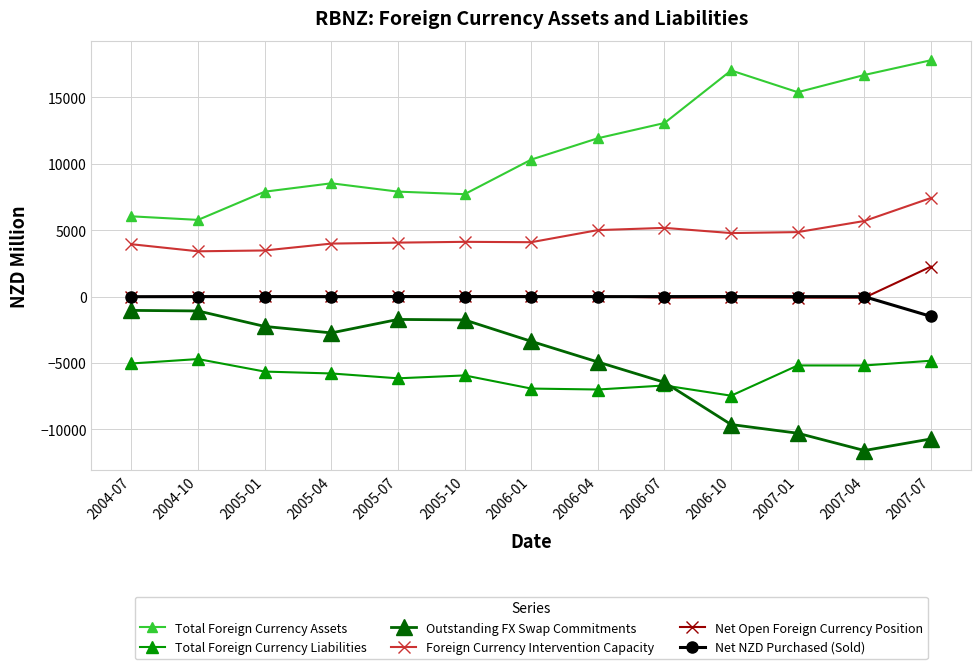

True or false: Total Foreign Currency Assets and Foreign Currency Intervention Capacity cross at least once.

False